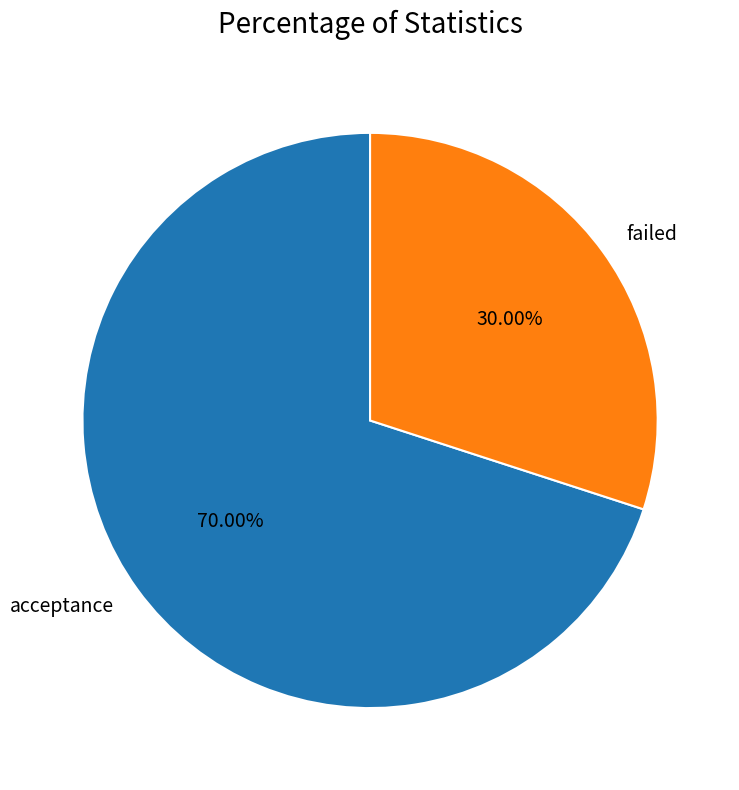

Count the number of slices in the pie.

2